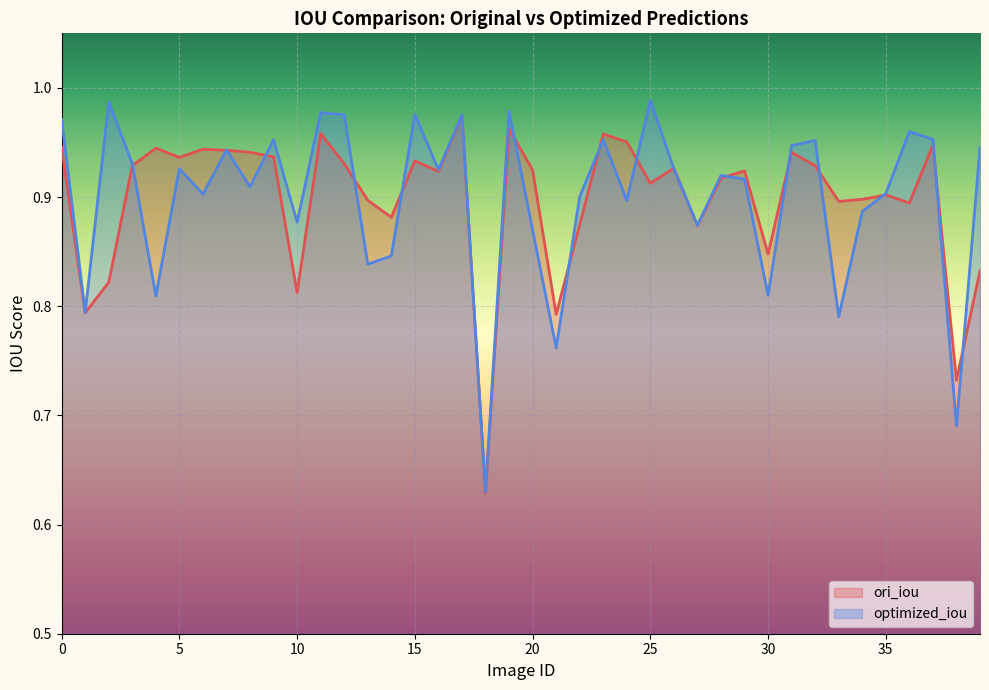

What is the difference between the maximum and minimum values in the ori_iou series?

0.3